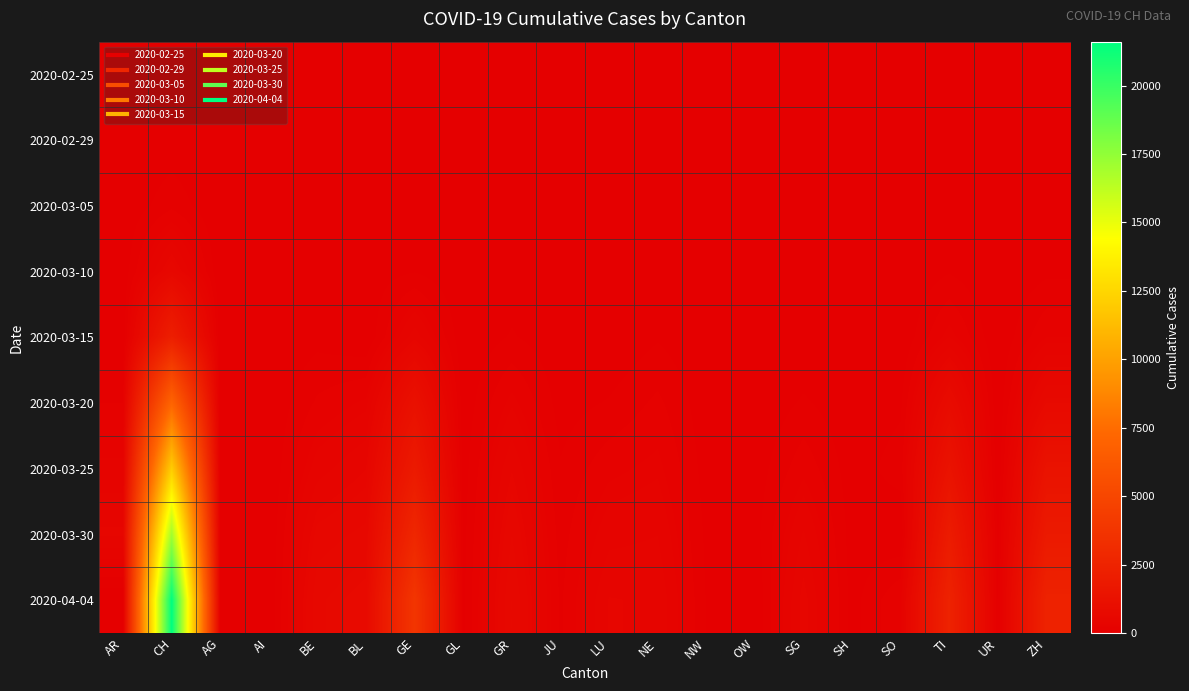

What is the spread (max minus min) of values at AR?

481